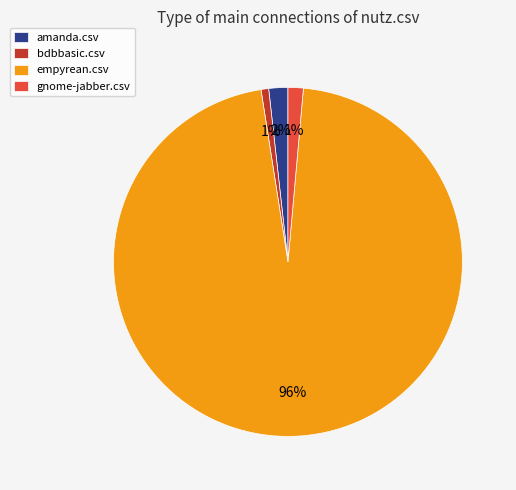

To the nearest percent, what is the difference between the largest and smallest slice percentages?

95%